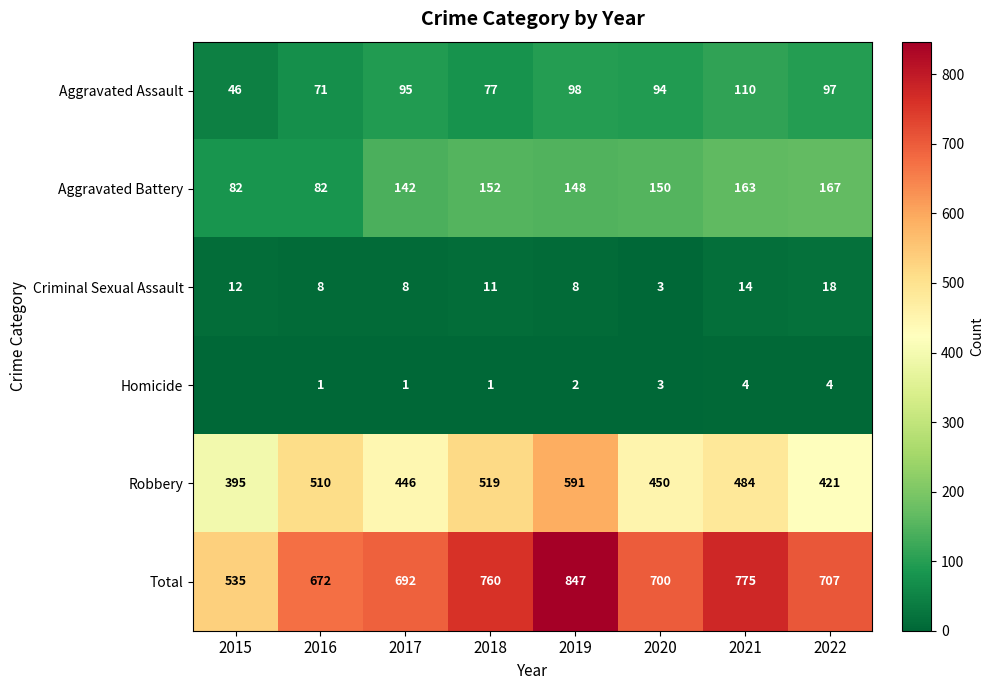

What is the lowest value of the Robbery series?

395